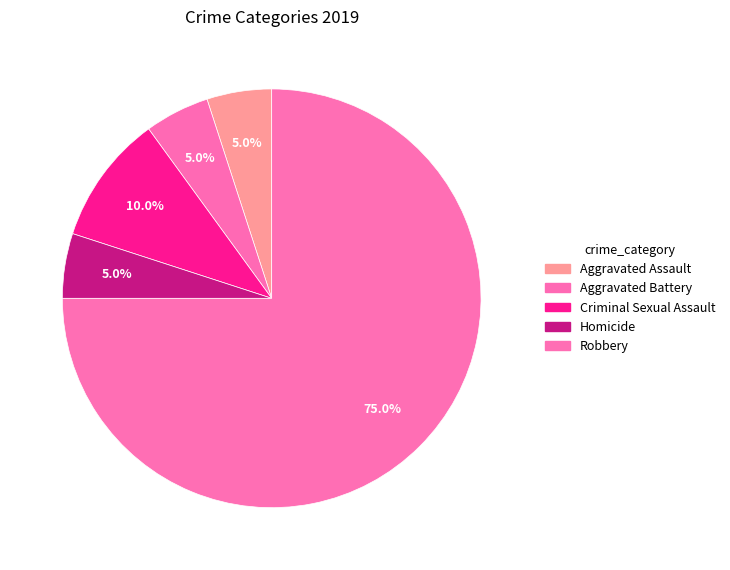

What is the largest slice in the pie chart?

Robbery